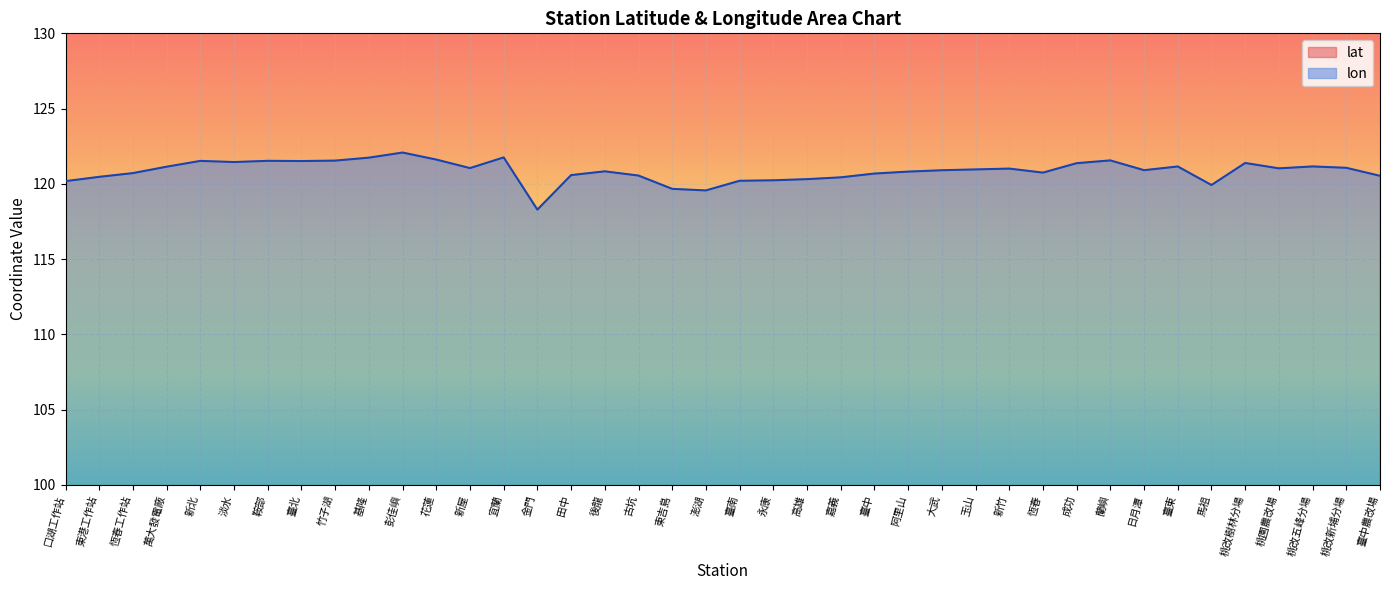

What is the lowest value of the lon series?

118.3